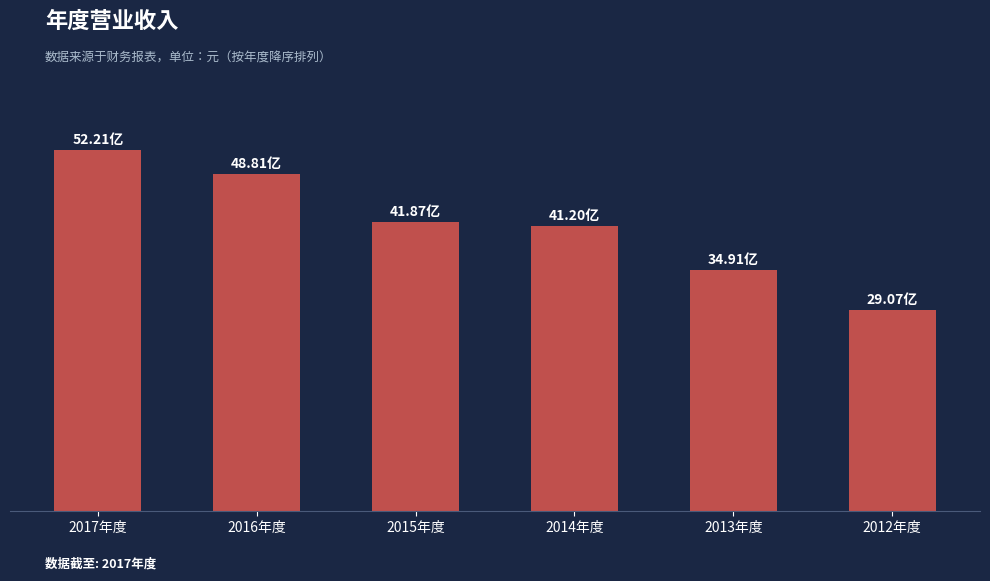

Does the chart contain any negative values?

No